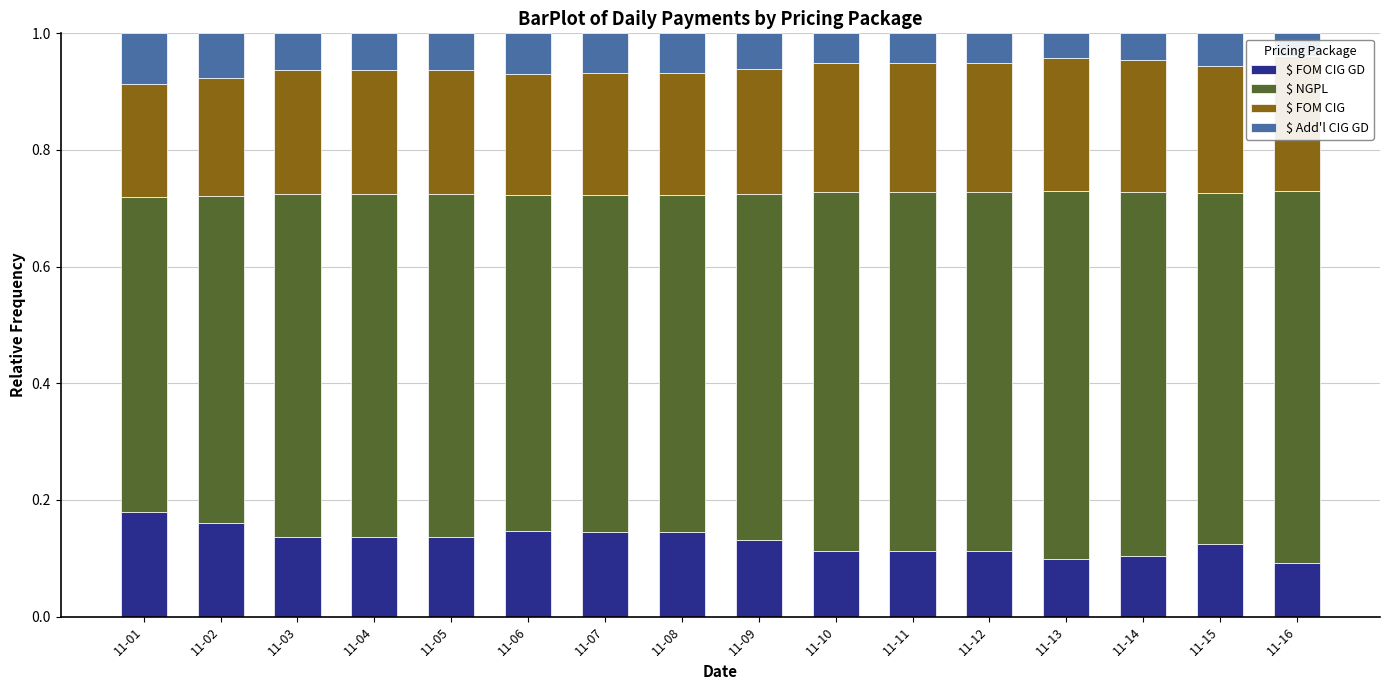

What is the maximum value shown in the chart?

0.6